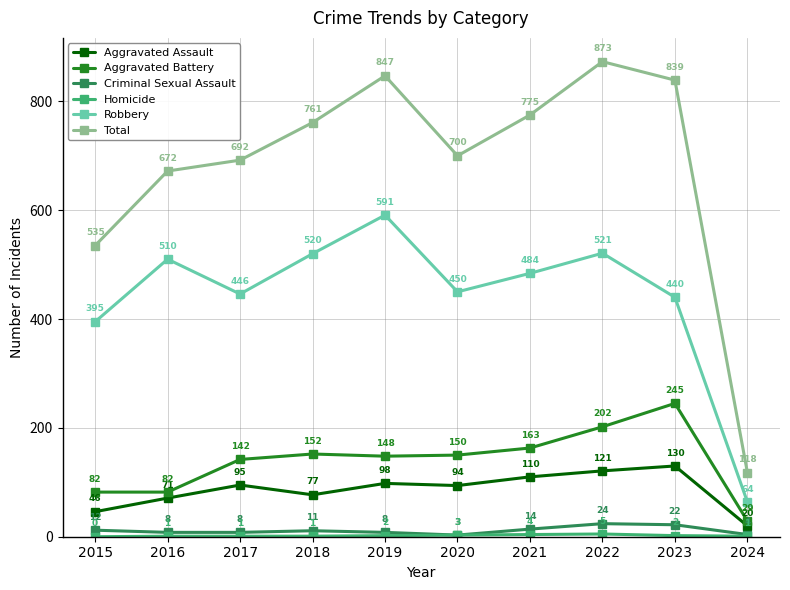

At how many categories does at least one series exceed 19?

10